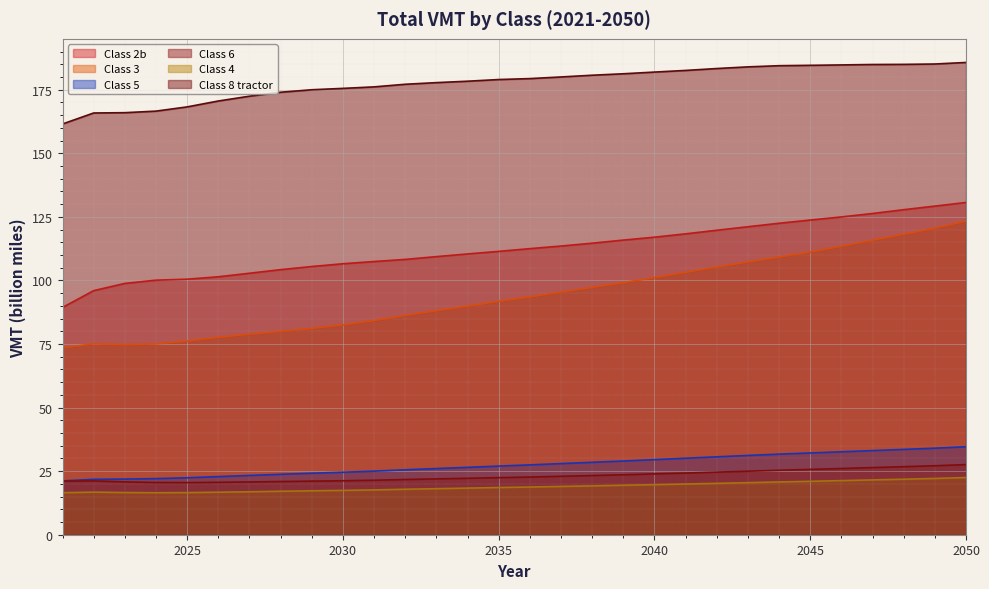

True or false: Class 3 and Class 2b intersect in this chart.

False